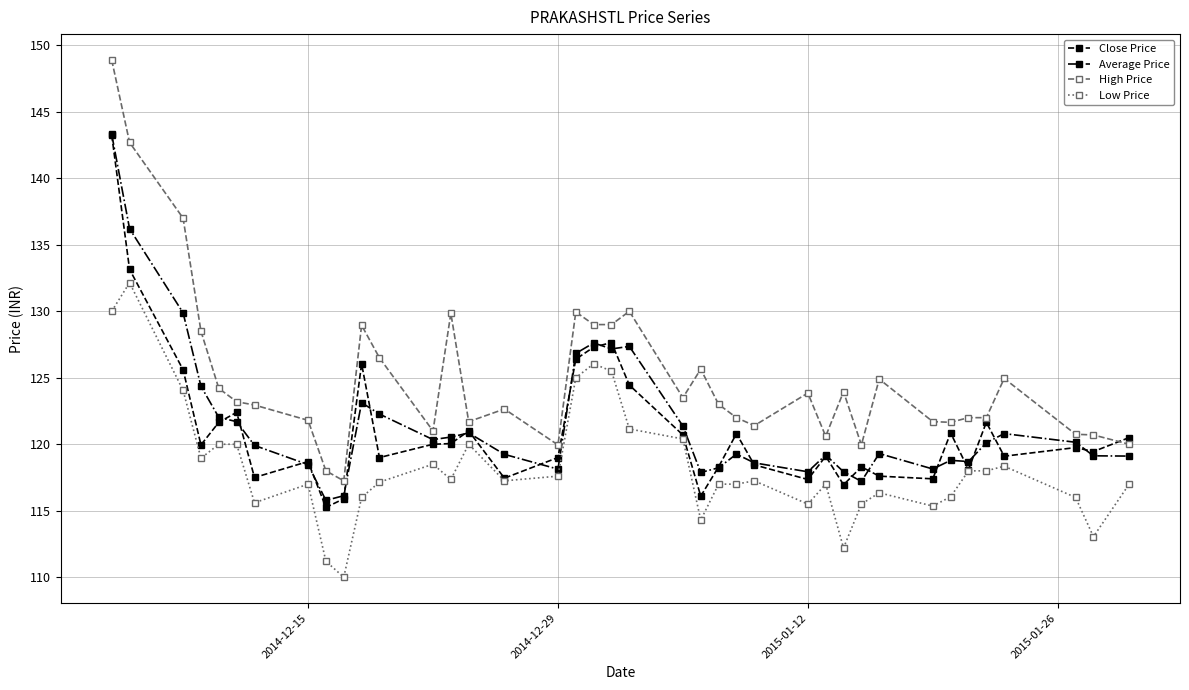

Which series has the widest spread of values?

High Price